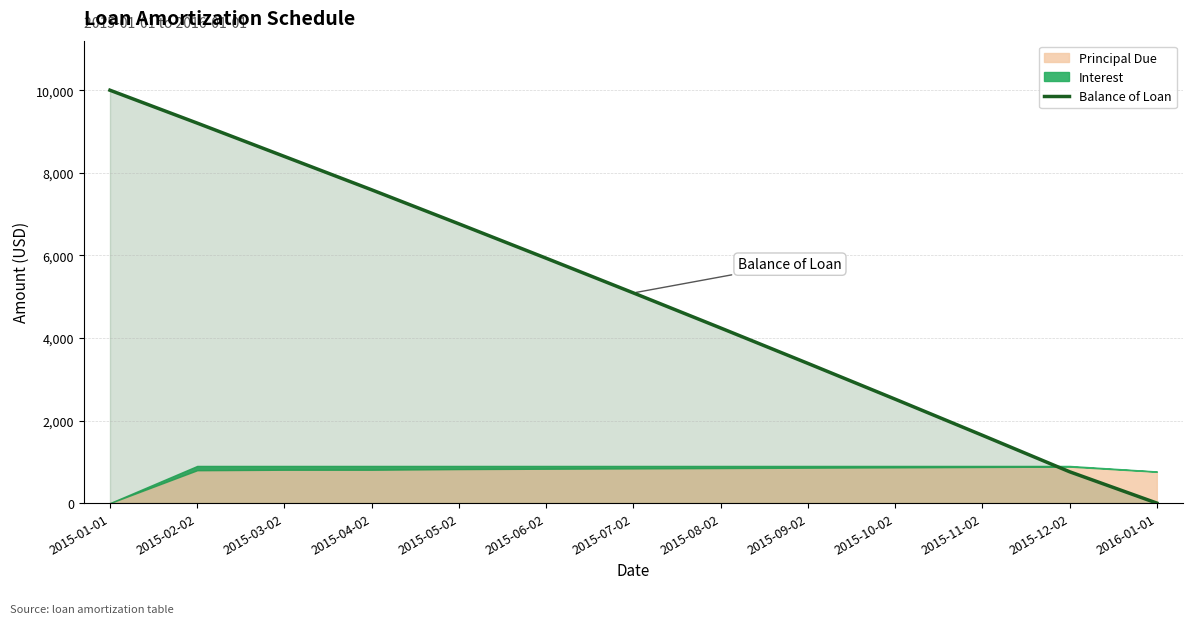

True or false: the data shows -4071.1 at 2016-01-01.

False